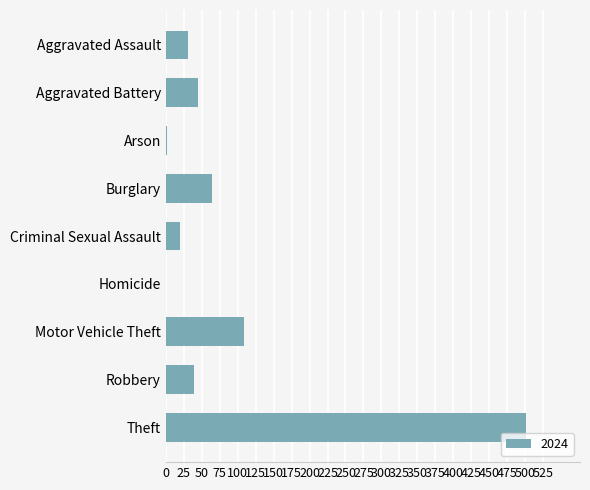

What value does the data have at Robbery?

39